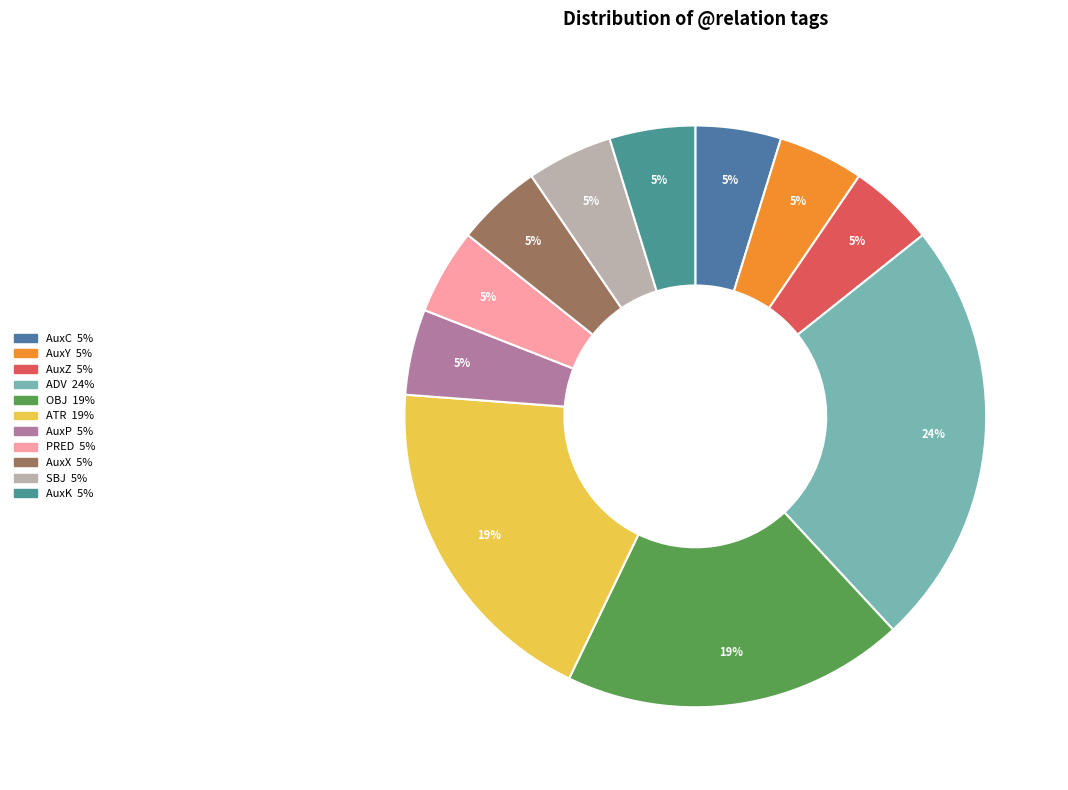

Is the sum of ADV and AuxK greater than half?

No